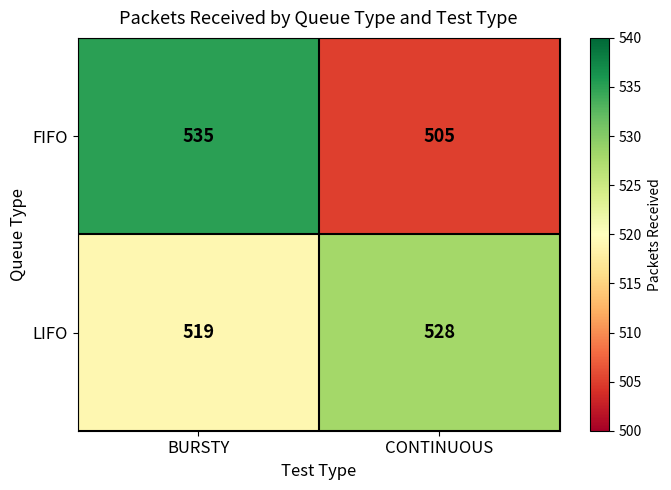

Which series changed the most between BURSTY and CONTINUOUS?

FIFO